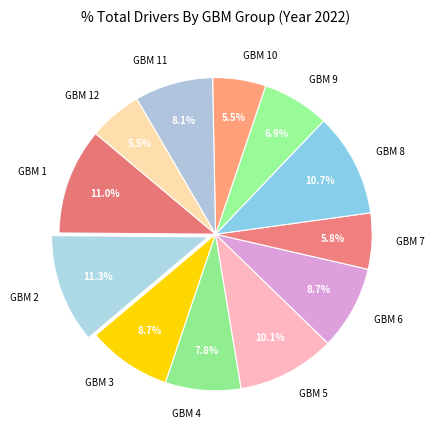

Combined, what portion of the pie is GBM 3 and GBM 8?

19.4%